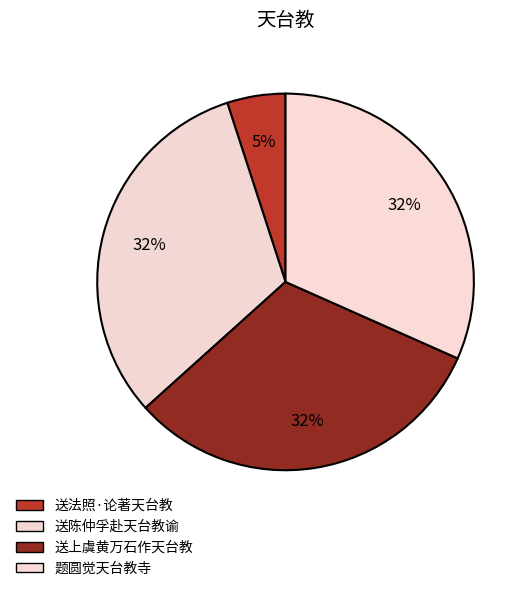

Approximately how many times larger is the value at 送上虞黄万石作天台教 compared to 题圆觉天台教寺?

1.0